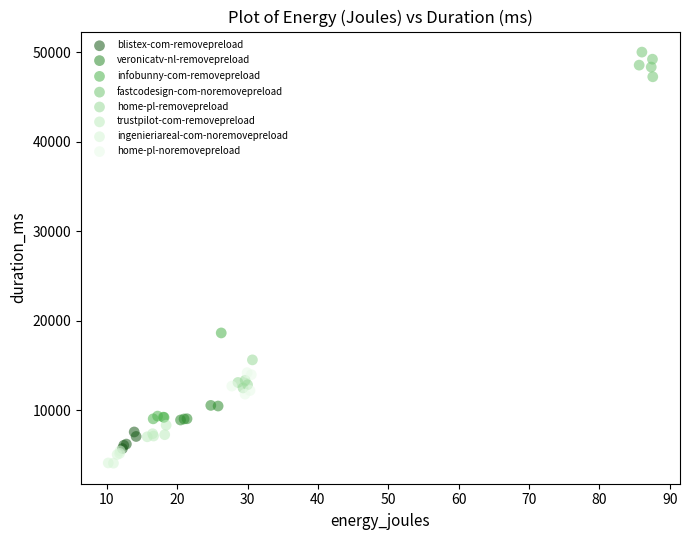

Which series reaches the maximum Y coordinate?

fastcodesign-com-noremovepreload